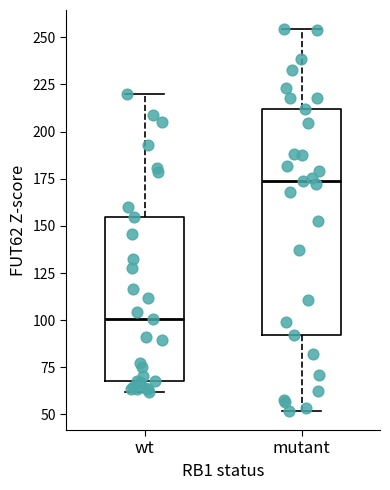

Reading left to right, read every box against the y-axis: the position of its median line, the range the box covers, and the ends of its whiskers. The values are not printed on the chart, so give them approximately, as read against the axis.

wt: median 100, box 70 to 155, whiskers 60 to 220
mutant: median 175, box 90 to 210, whiskers 50 to 255